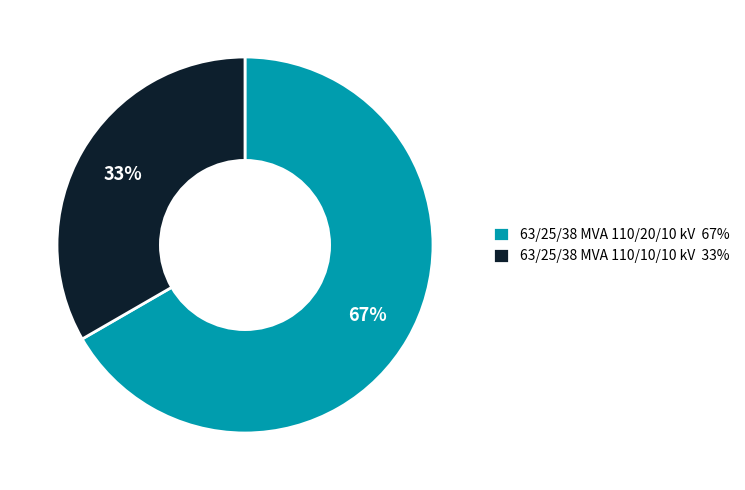

Which category has the biggest portion of the pie?

63/25/38 MVA 110/20/10 kV